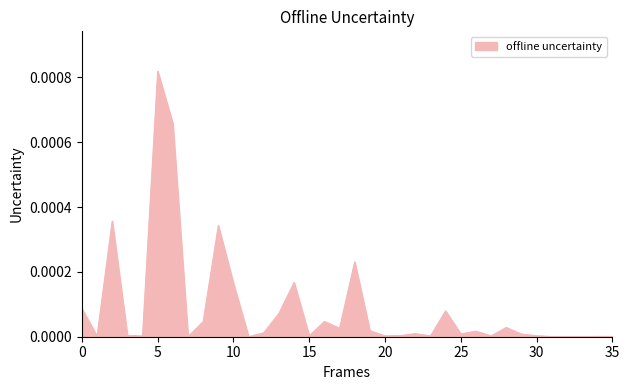

Which category has the highest value across all series?

5